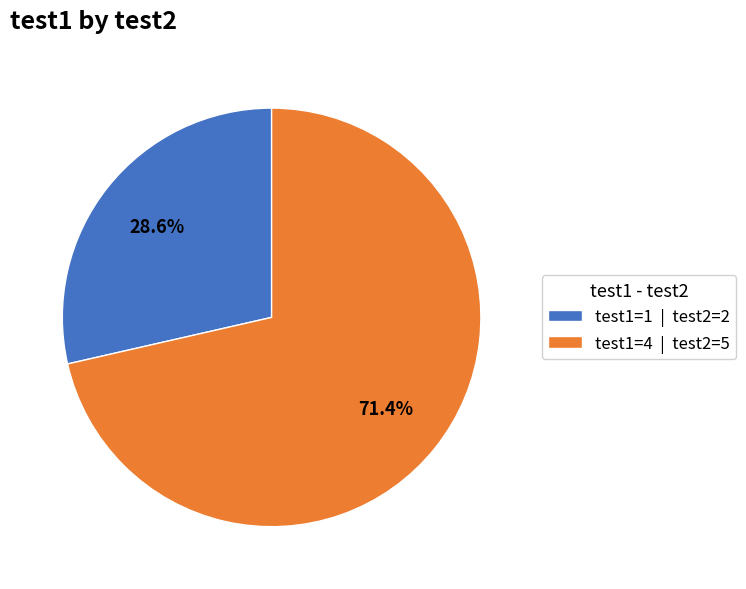

Is there a majority slice in this chart?

Yes